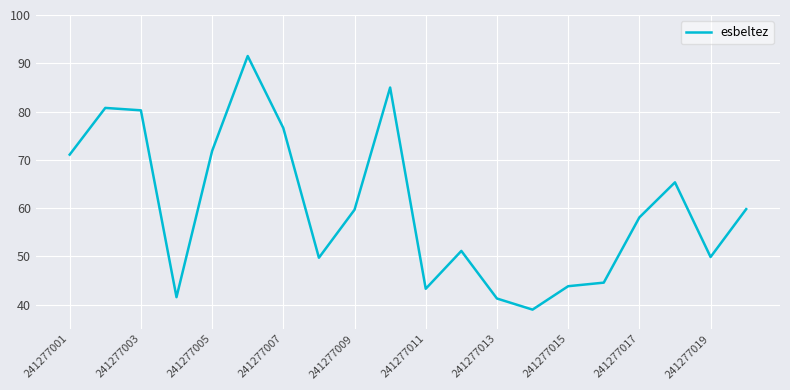

What is the maximum value shown in the chart?

91.5